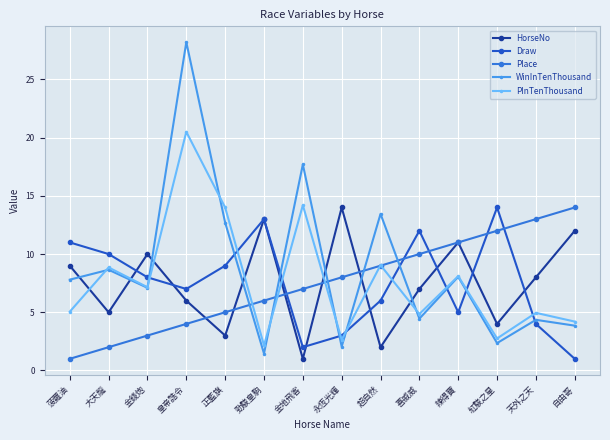

What is the value of the Draw point at the 12th from the left?

14.0